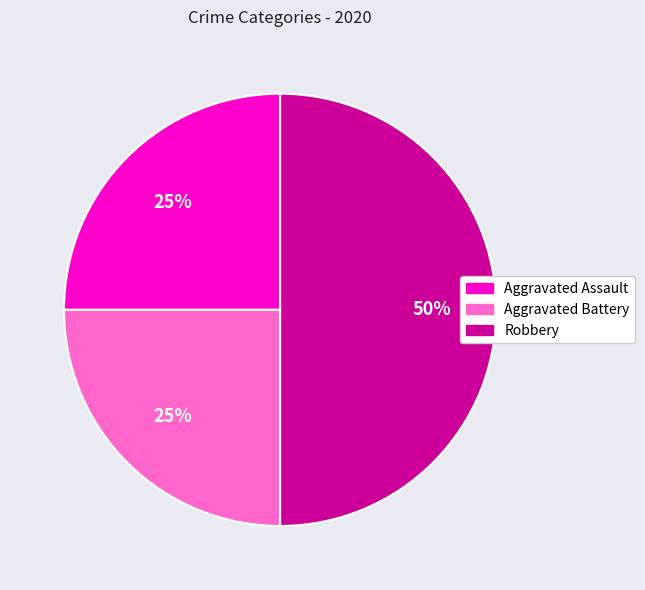

How many segments does this pie chart have?

3